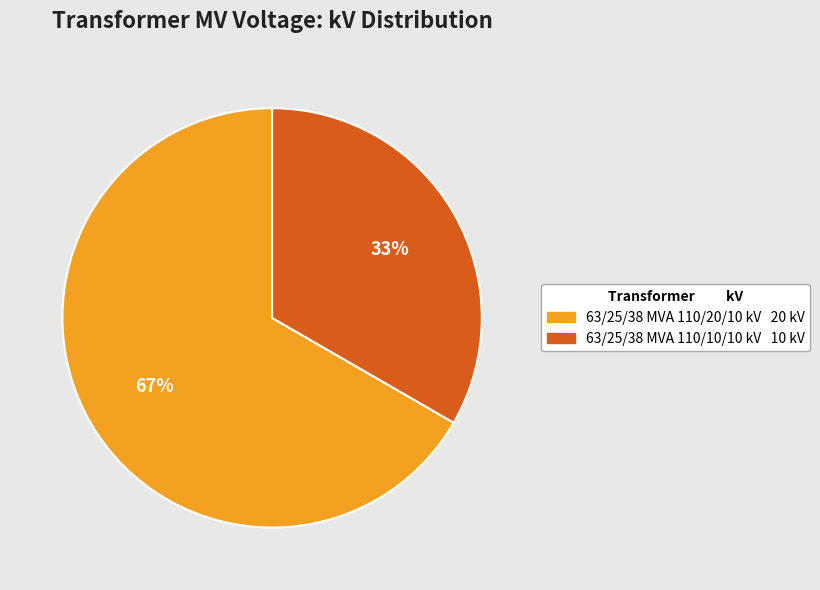

Which slice represents more than half of the pie?

63/25/38 MVA 110/20/10 kV